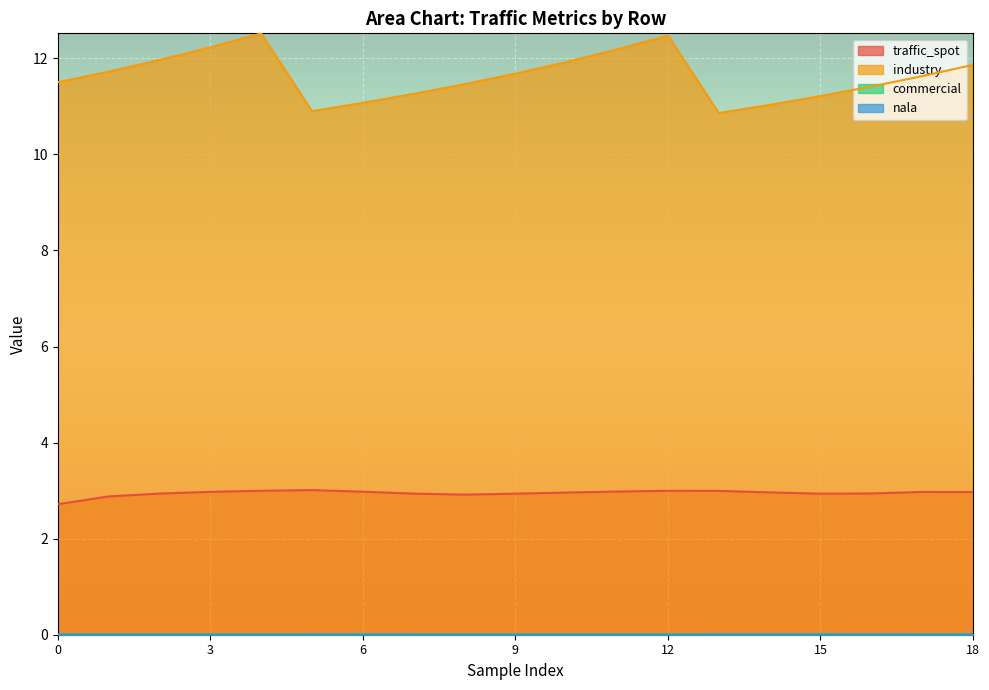

Reading left to right, transcribe all the data shown in this chart.

traffic_spot: 0=2.7	1=2.9	2=2.9	3=3.0	4=3.0	5=3.0	6=3.0	7=2.9	8=2.9	9=2.9	10=3.0	11=3.0	12=3.0	13=3.0	14=3.0	15=2.9	16=2.9	17=3.0	18=3.0
industry: 0=11.5	1=11.7	2=12.0	3=12.2	4=12.5	5=10.9	6=11.1	7=11.3	8=11.5	9=11.7	10=11.9	11=12.2	12=12.5	13=10.9	14=11.0	15=11.2	16=11.4	17=11.6	18=11.9
commercial: 0=0.0	1=0.0	2=0.0	3=0.0	4=0.0	5=0.0	6=0.0	7=0.0	8=0.0	9=0.0	10=0.0	11=0.0	12=0.0	13=0.0	14=0.0	15=0.0	16=0.0	17=0.0	18=0.0
nala: 0=0.0	1=0.0	2=0.0	3=0.0	4=0.0	5=0.0	6=0.0	7=0.0	8=0.0	9=0.0	10=0.0	11=0.0	12=0.0	13=0.0	14=0.0	15=0.0	16=0.0	17=0.0	18=0.0